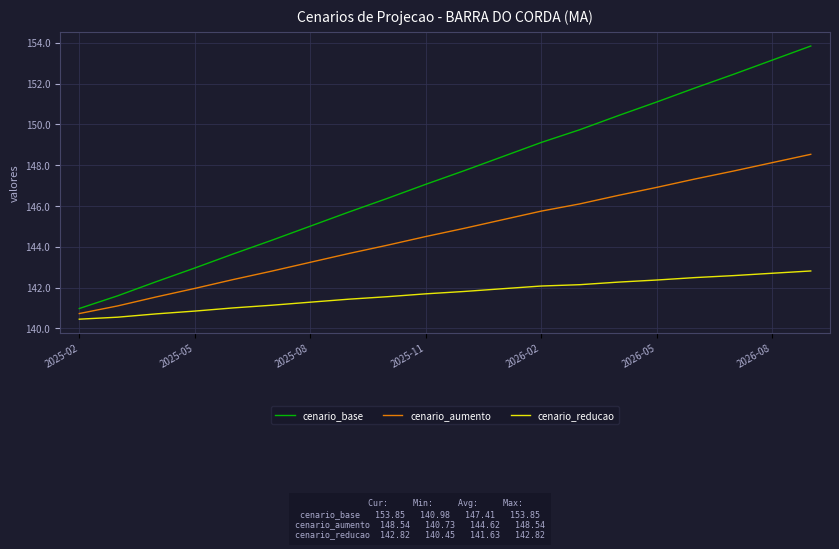

True or false: cenario_reducao and cenario_base cross at least once.

False